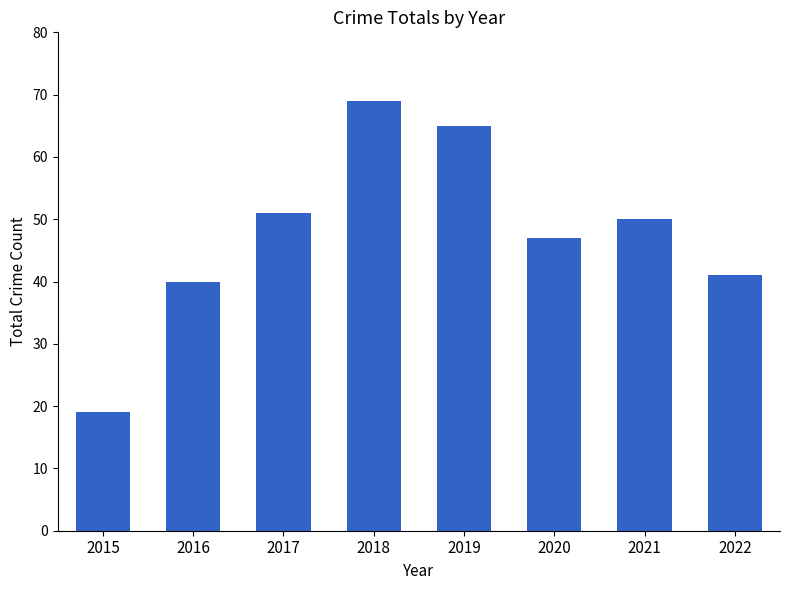

What is the difference between the values at 2019 and 2021?

15